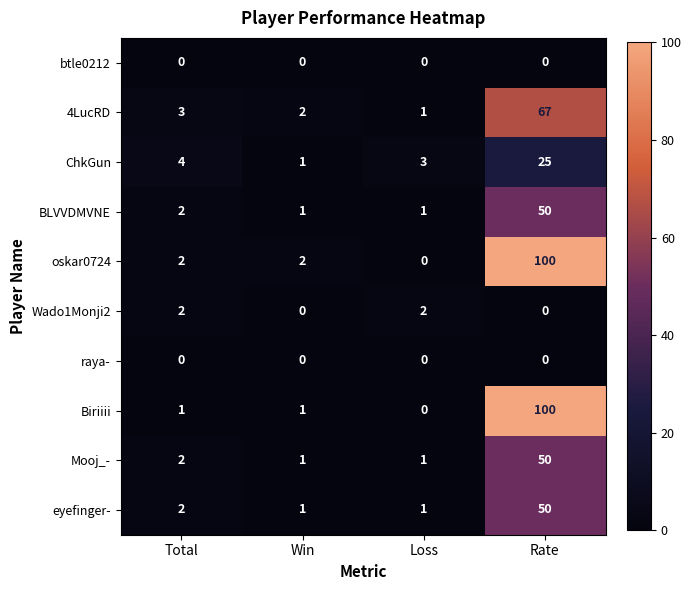

At which category is the sum across all series the highest?

Rate